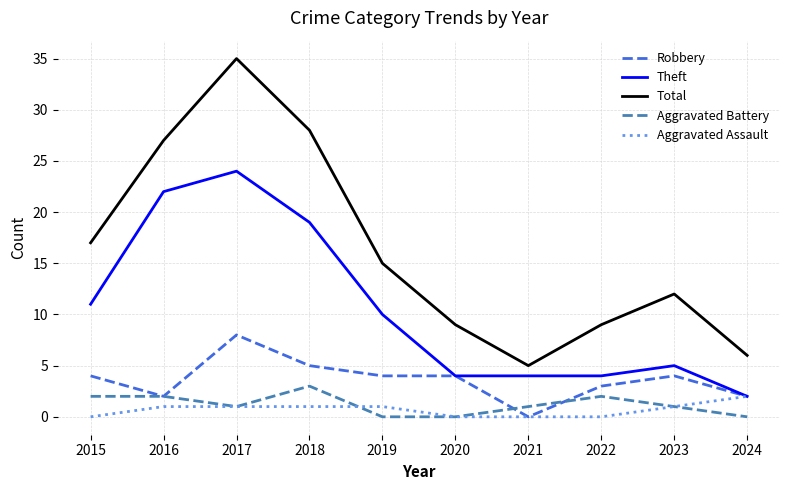

At how many categories does at least one series exceed 11?

6